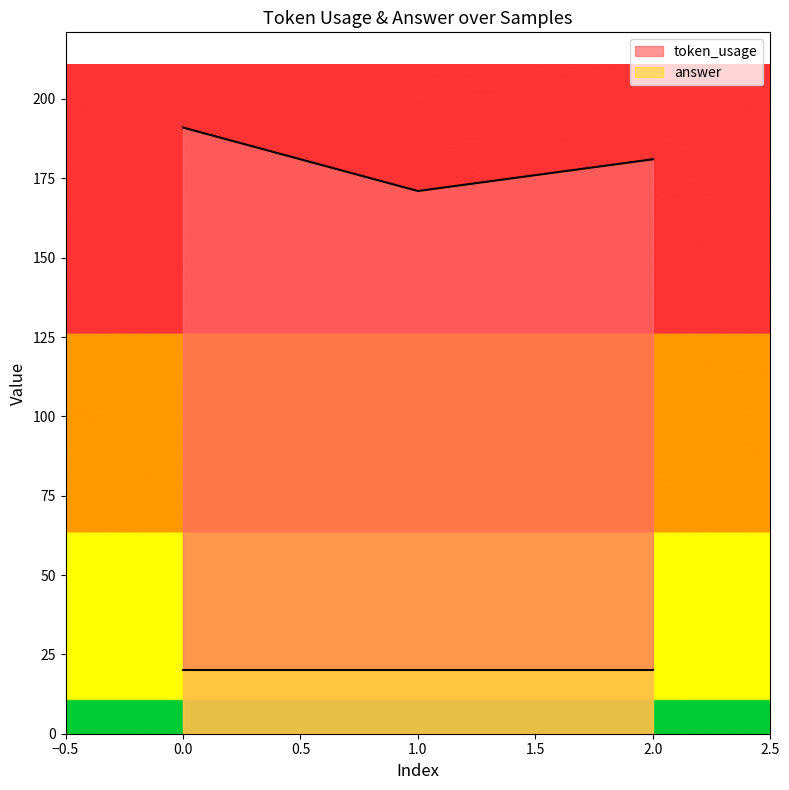

Count the values in the range 171 to 191.

3